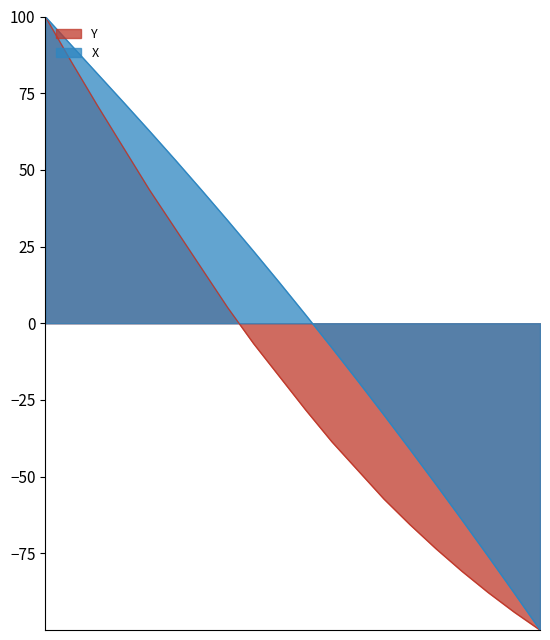

How many data points in X are above 13?

10